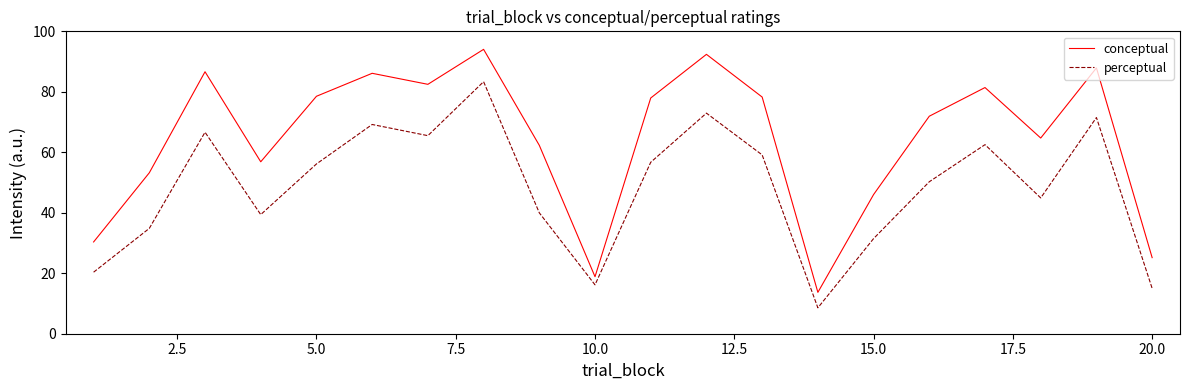

True or false: perceptual and conceptual cross at least once.

False